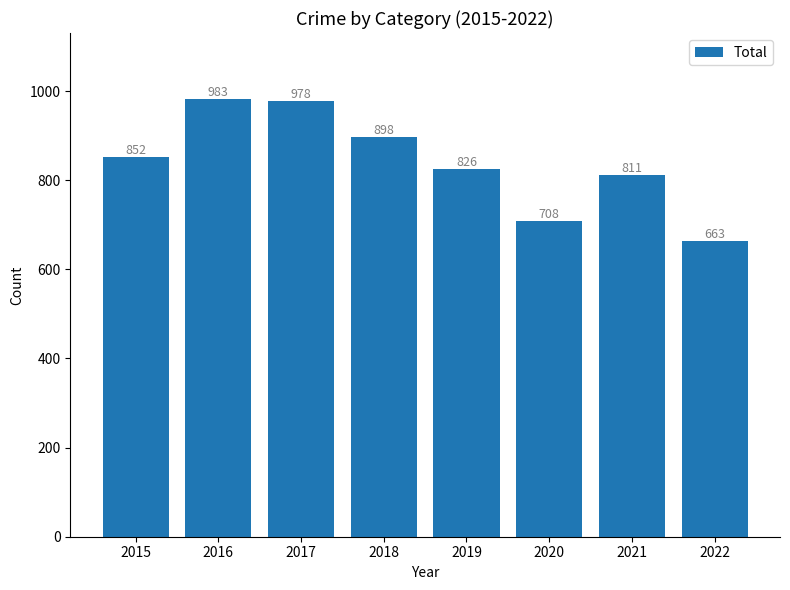

Read the value at 2017, to the nearest 50.

1000